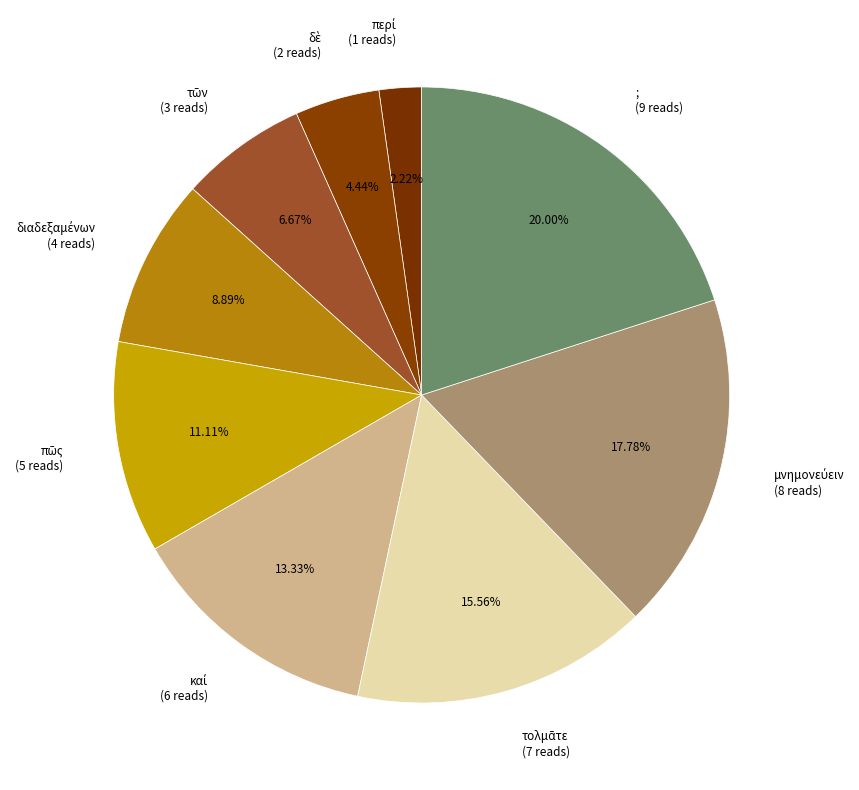

Is there a majority slice in this chart?

No